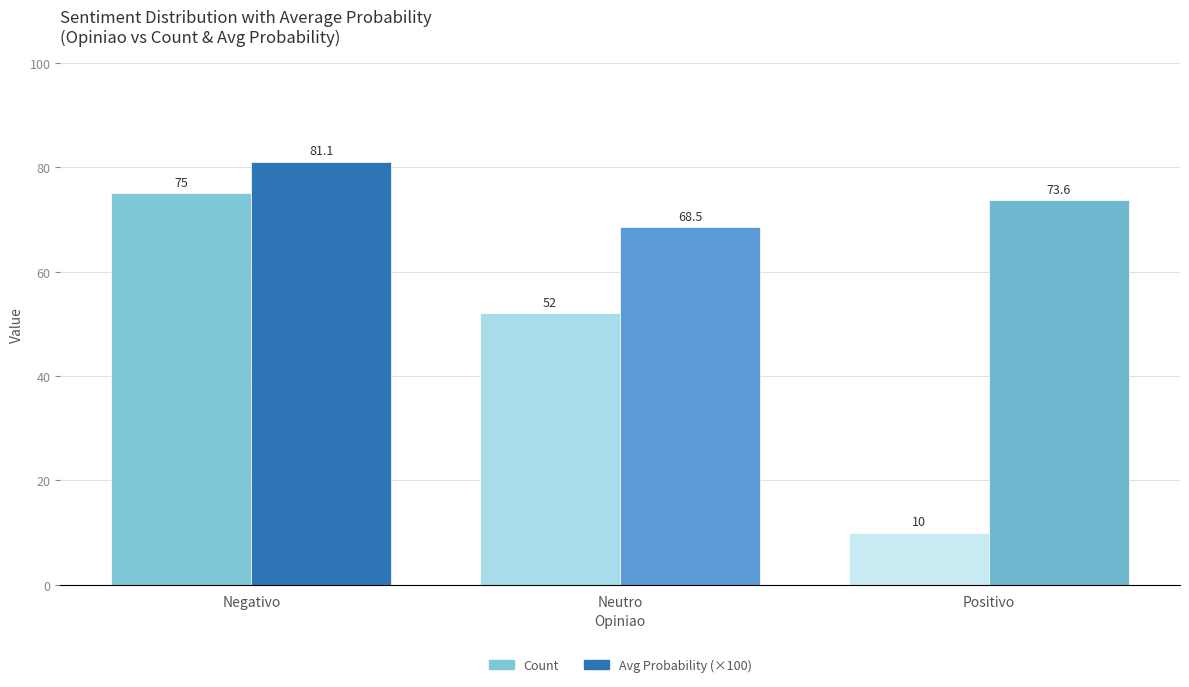

Rank the series at Negativo from highest to lowest value.

Avg Probability (×100), Count